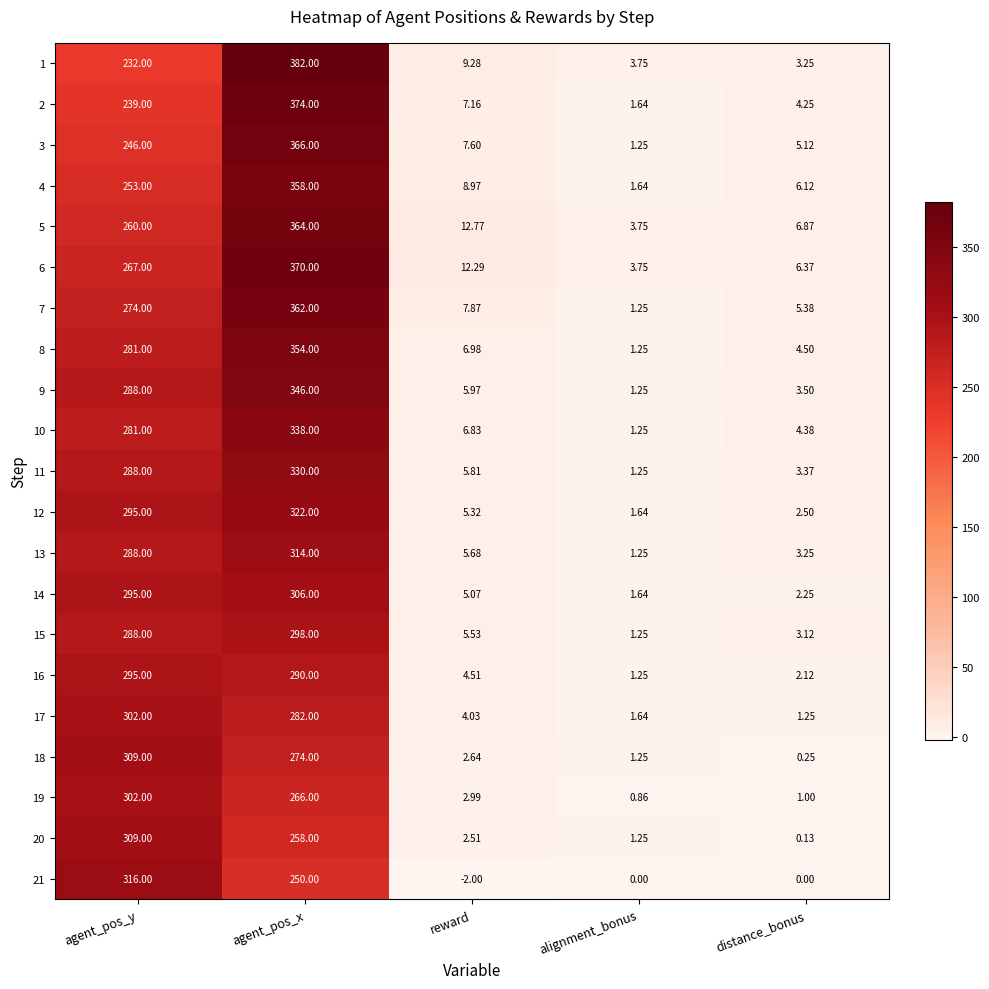

At which label does 2 first exceed 7?

agent_pos_y